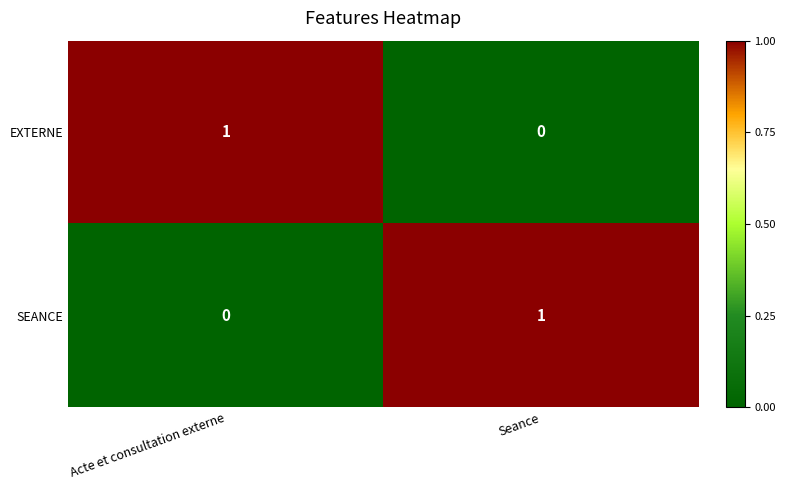

Rank the categories by EXTERNE value from highest to lowest.

Acte et consultation externe, Seance